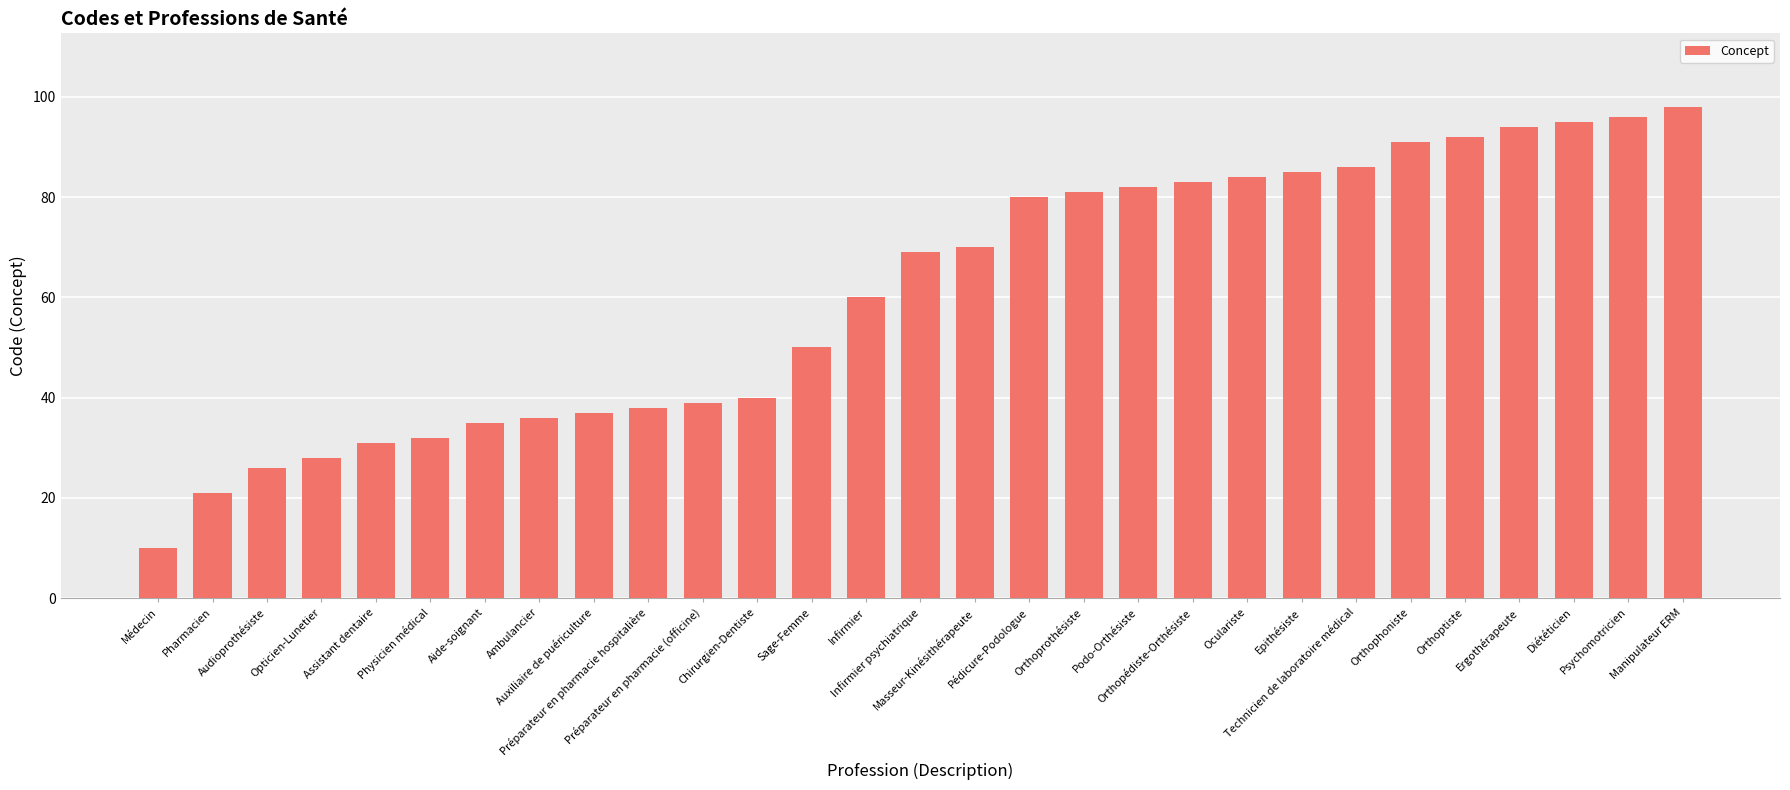

What is the ratio of the value at Auxiliaire de puériculture to the value at Opticien-Lunetier?

1.3